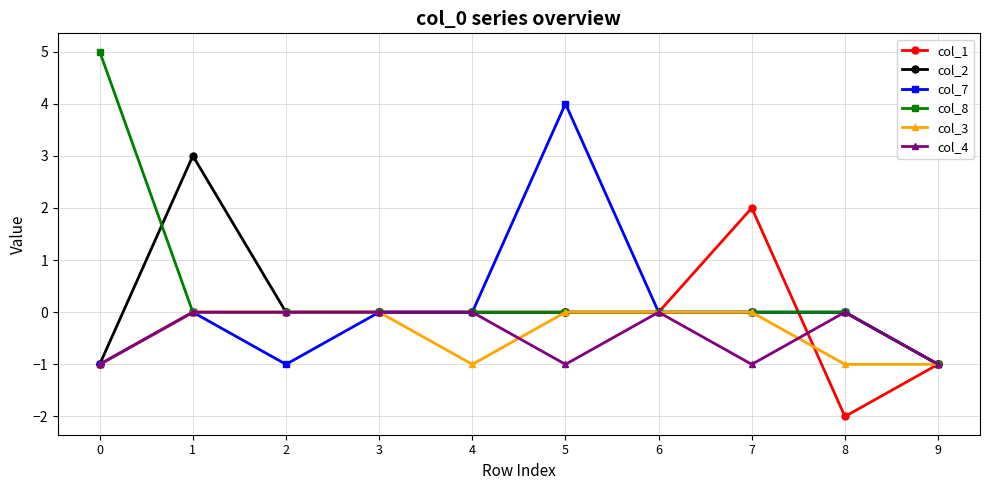

What is the value of the col_7 point at the 1st from the left?

-1